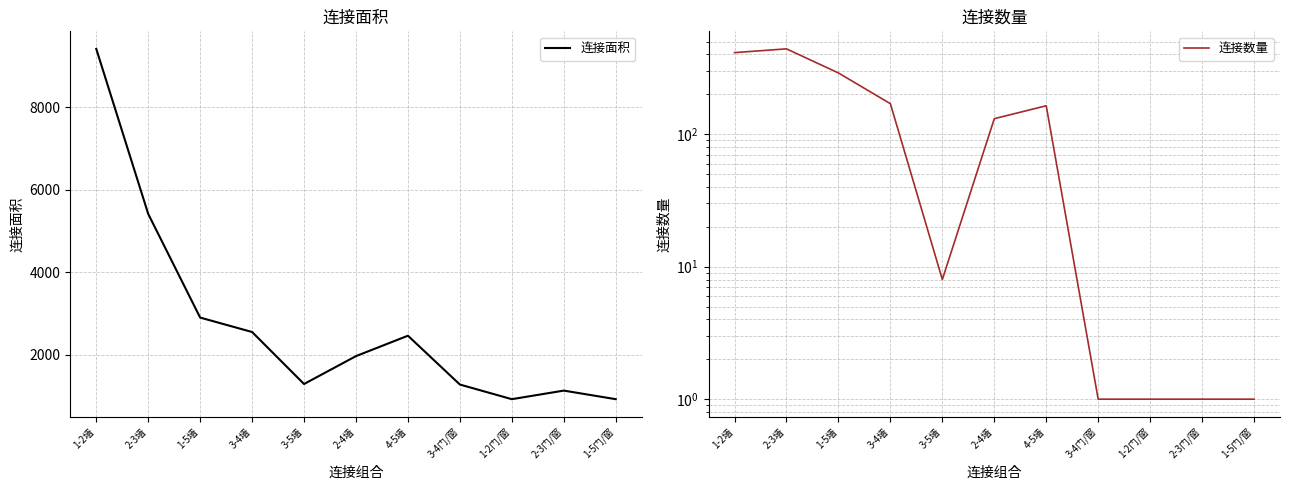

Which category has the highest value in the 连接数量 series?

2-3墙